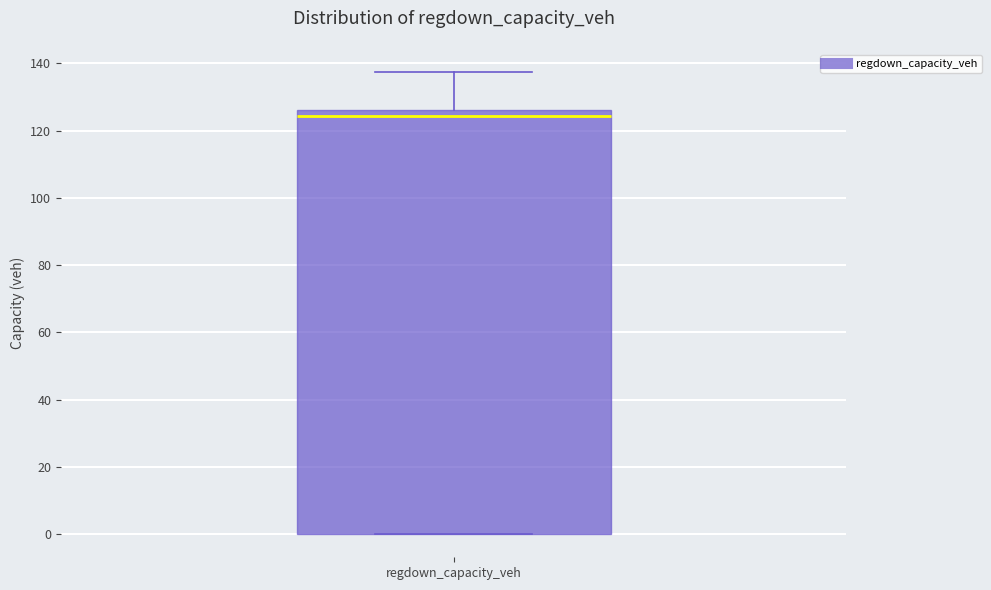

Transcribe this box plot: give where the median line is, the range the box spans, and where the two whiskers end, as read against the y-axis. The values are not printed on the chart, so give them approximately, as read against the axis.

median 124, box 0 to 126, whiskers 0 to 138